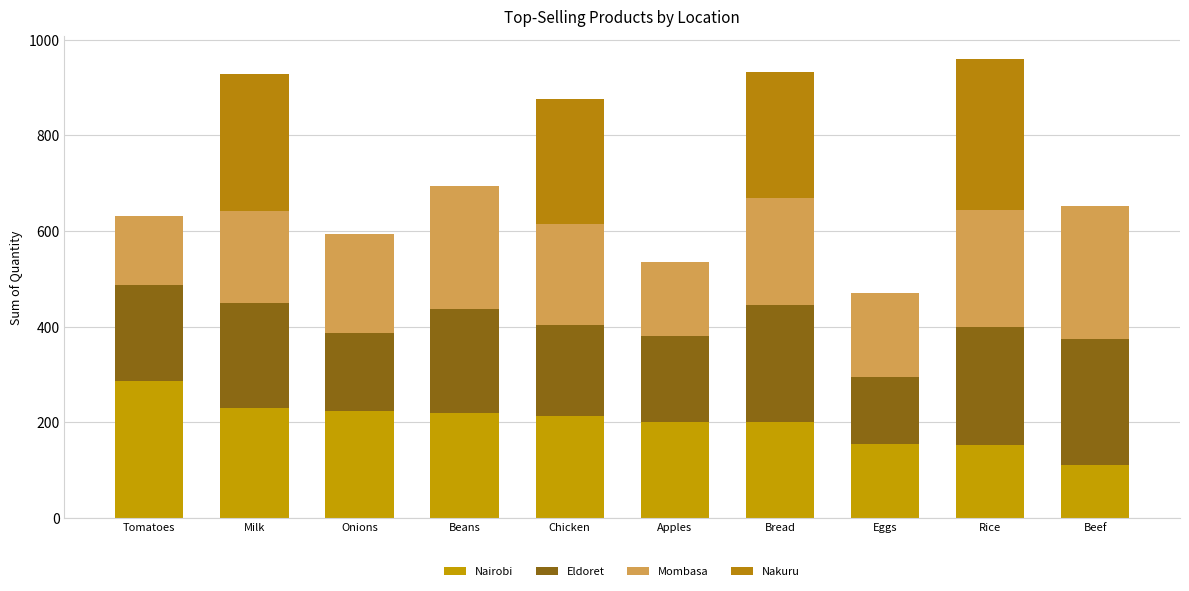

What value does the Mombasa series have at Apples, to the nearest 50?

150